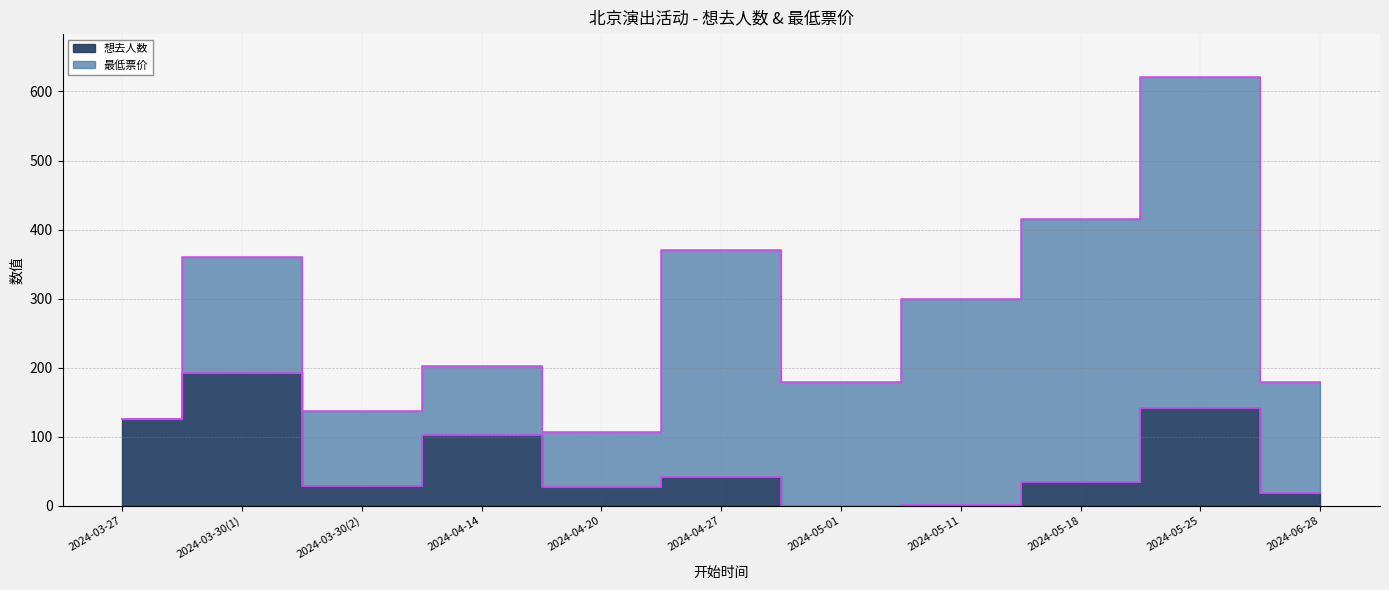

Rank the categories by value from lowest to highest.

2024-05-01, 2024-05-11, 2024-06-28, 2024-04-20, 2024-03-30(2), 2024-05-18, 2024-04-27, 2024-04-14, 2024-03-27, 2024-05-25, 2024-03-30(1)